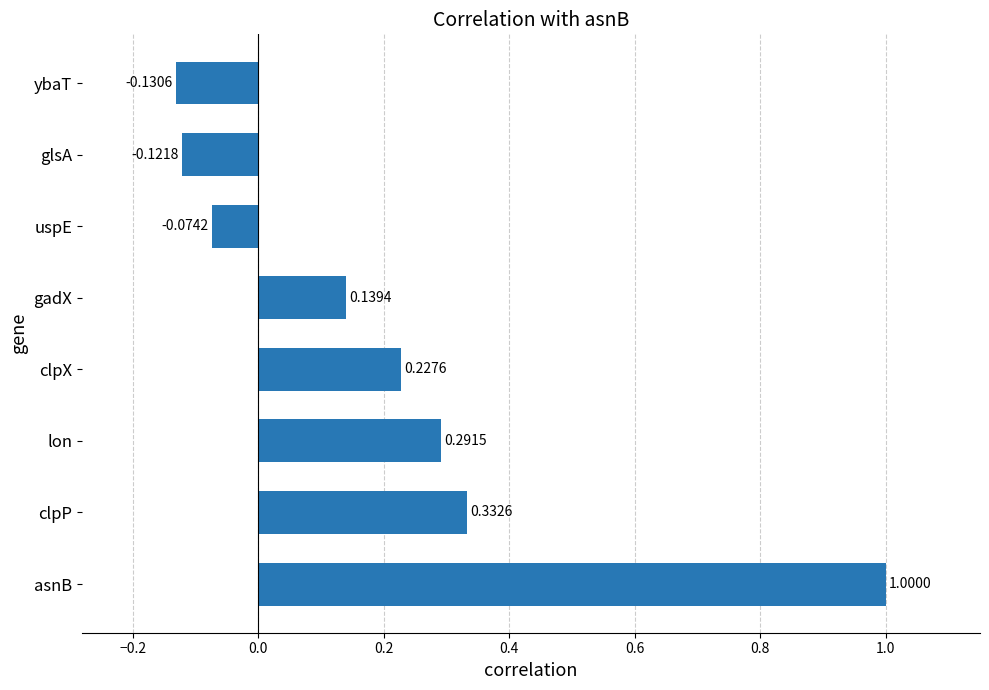

What is the change in value from clpP to uspE?

-0.4